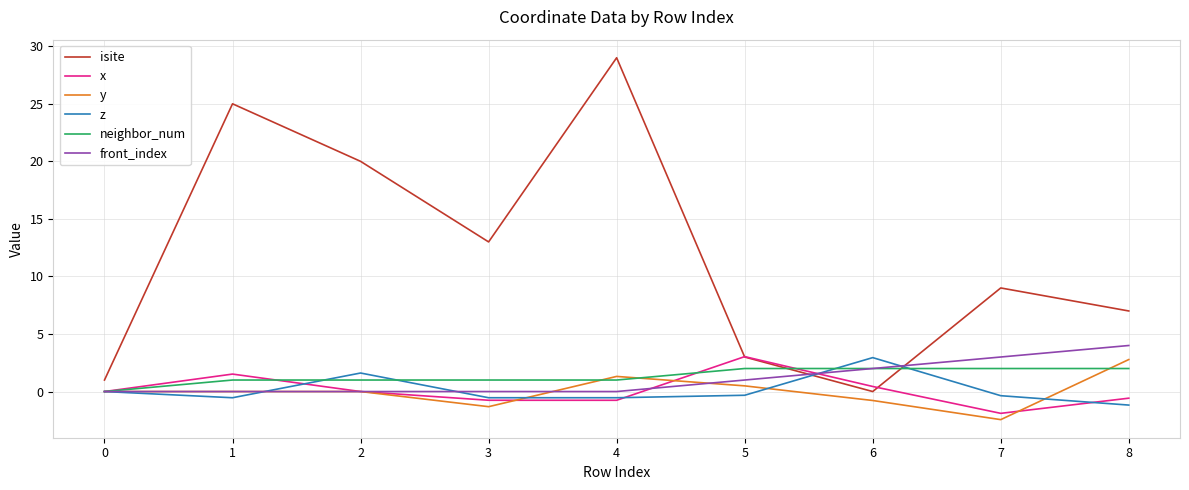

True or false: isite has a value of 9.0 at 2.

False